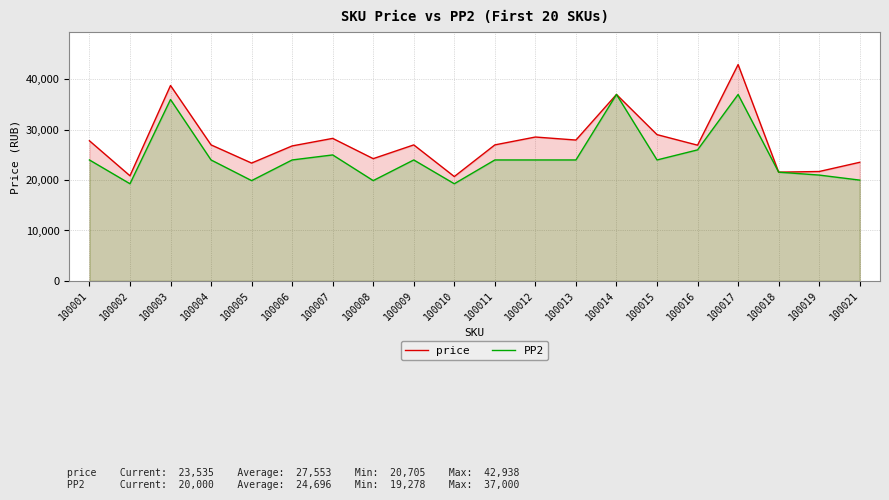

What is the value of the PP2 point at the 4th from the left?

24000